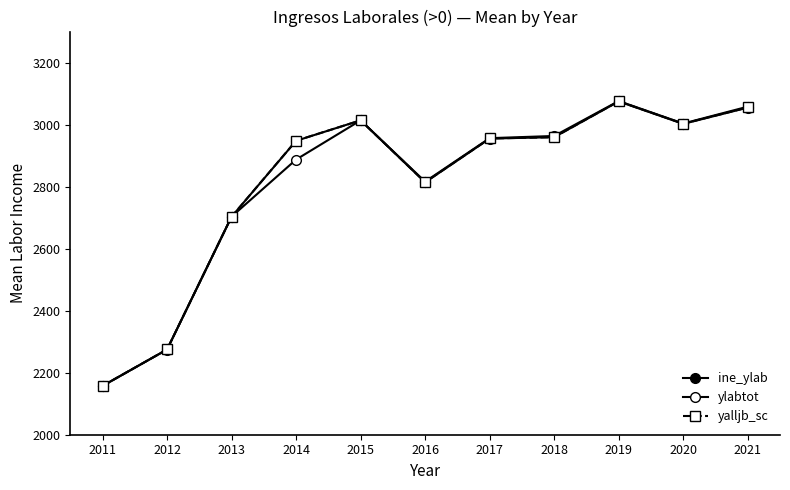

How many lines are shown in the chart?

3